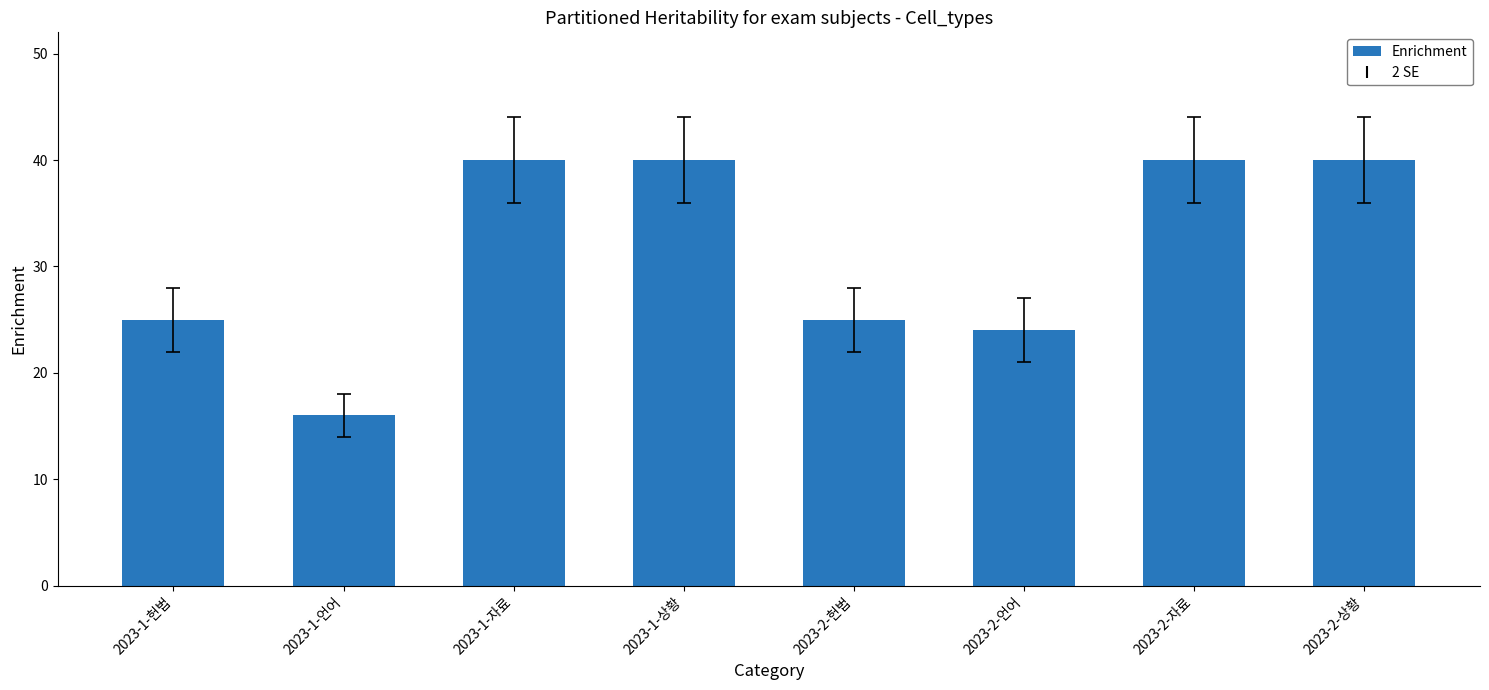

What is the average value?

31